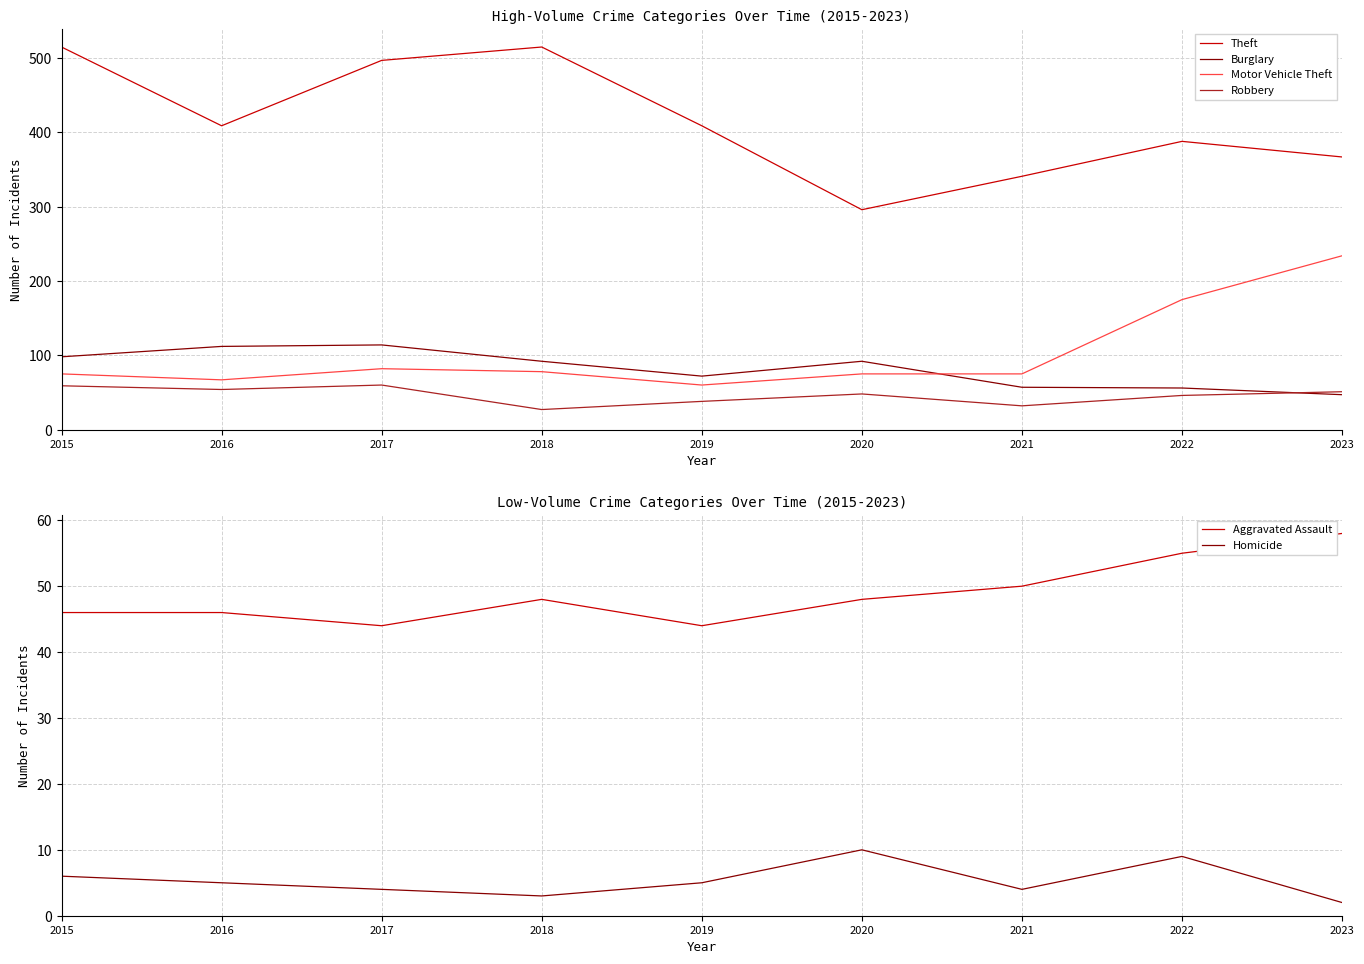

Reading right to left, list all the values displayed in this chart.

Theft: 367	388	341	296	409	515	497	409	515
Burglary: 47	56	57	92	72	92	114	112	98
Motor Vehicle Theft: 234	175	75	75	60	78	82	67	75
Robbery: 51	46	32	48	38	27	60	54	59
Aggravated Assault: 58	55	50	48	44	48	44	46	46
Homicide: 2	9	4	10	5	3	4	5	6